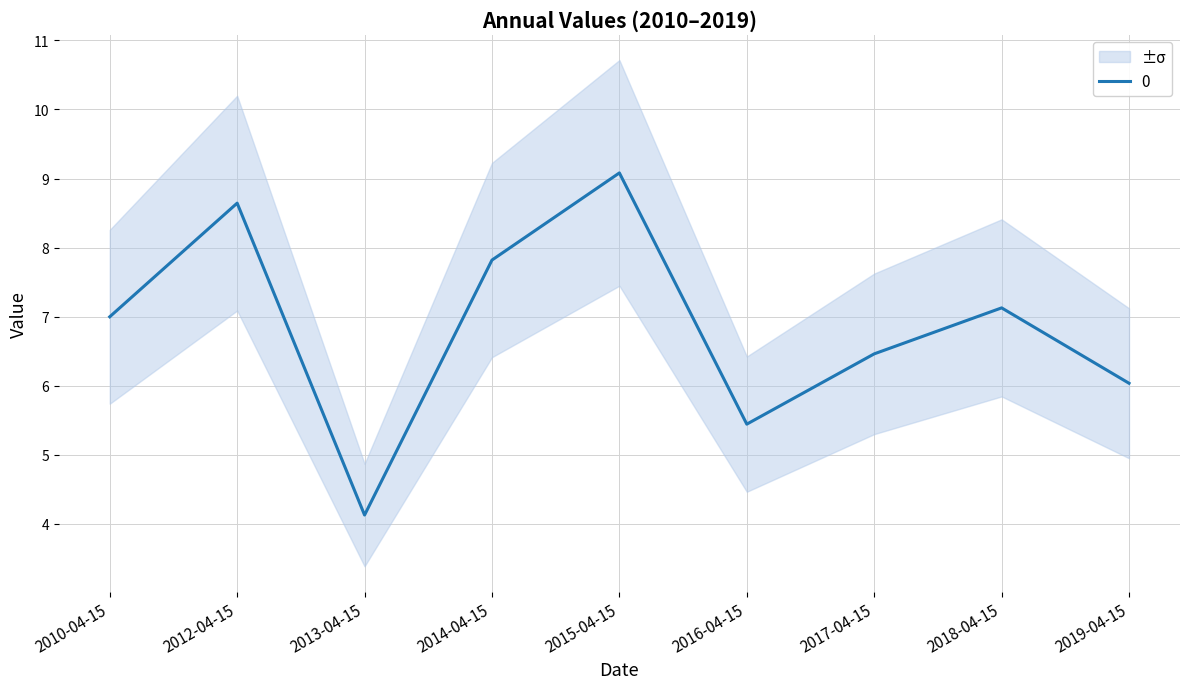

What is the minimum value shown in the chart?

4.1